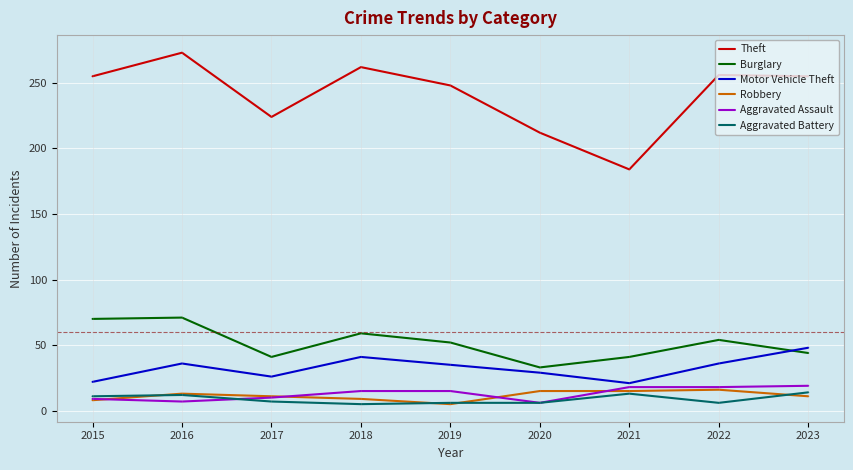

True or false: Aggravated Assault and Theft cross at least once.

False